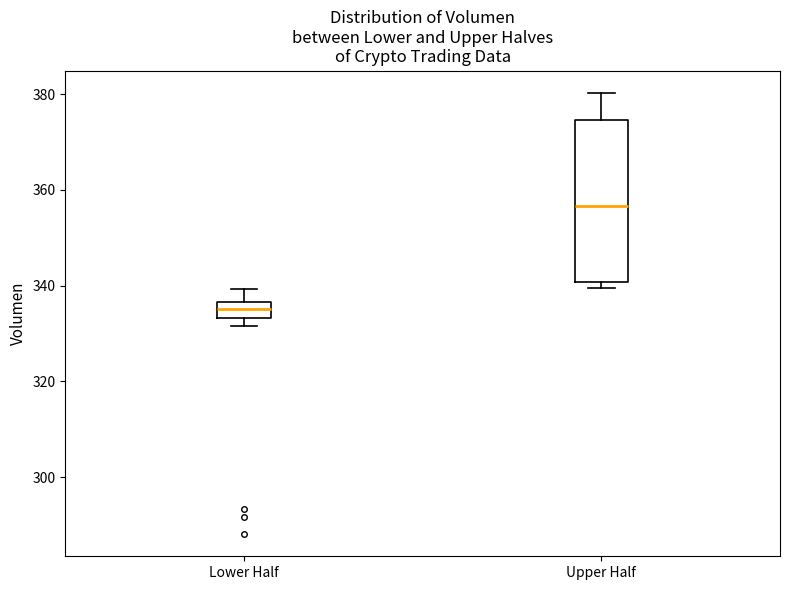

Which box is the tallest, from its lower edge to its upper edge?

Upper Half